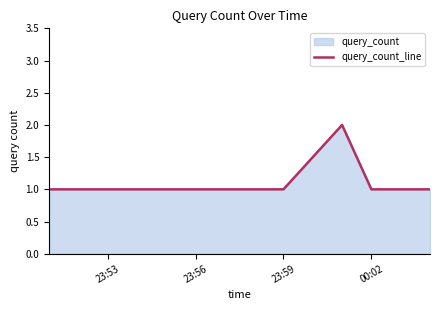

The chart shows a value of 2 at 00:02. True or false?

False